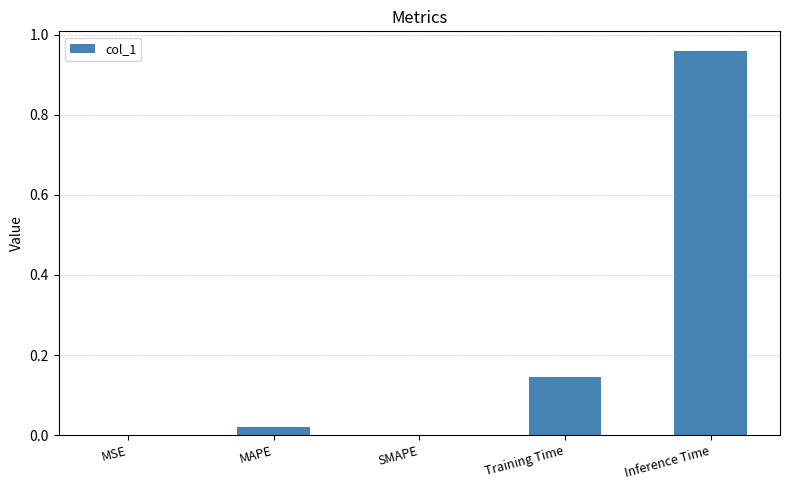

Which category has the highest value across all series?

Inference Time